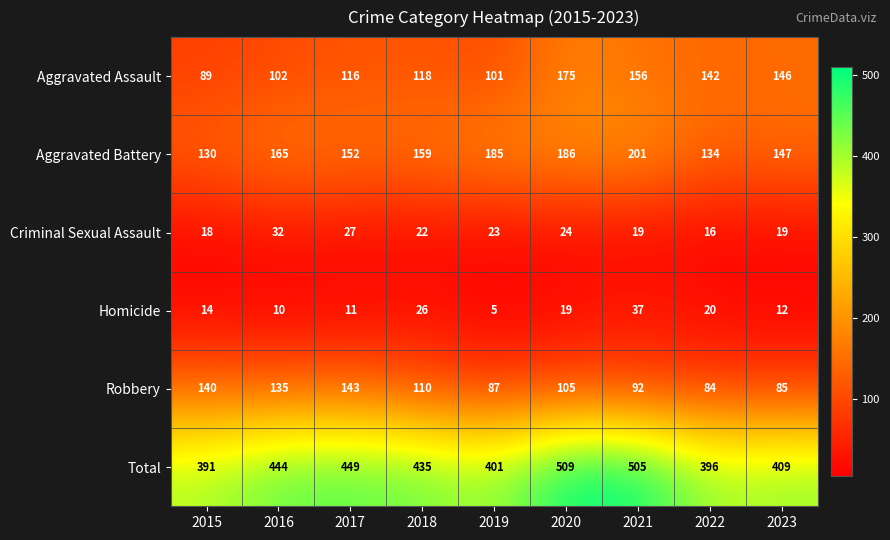

How many series are shown in this chart?

6